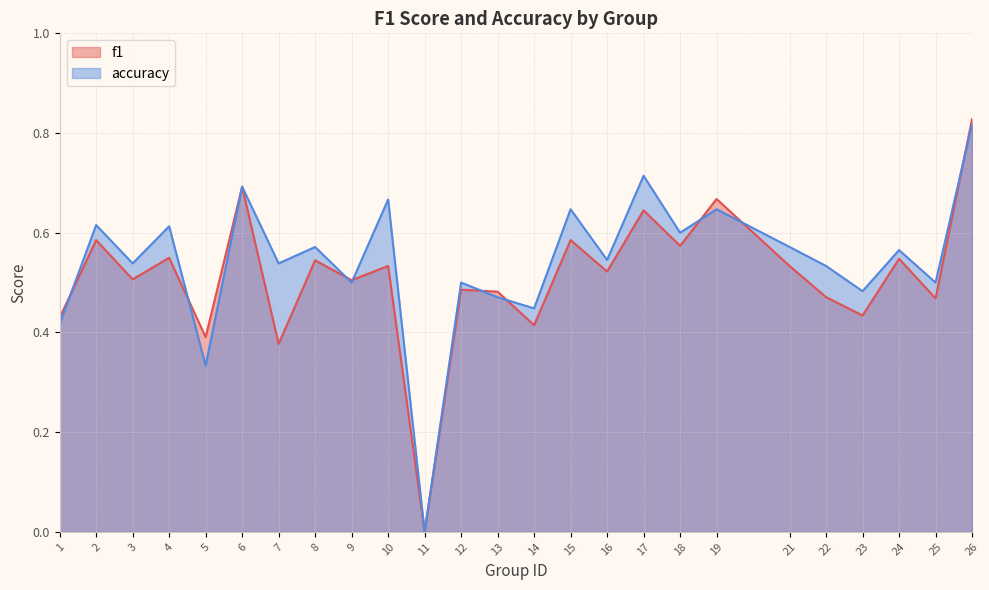

How many positive values does the accuracy series have?

24